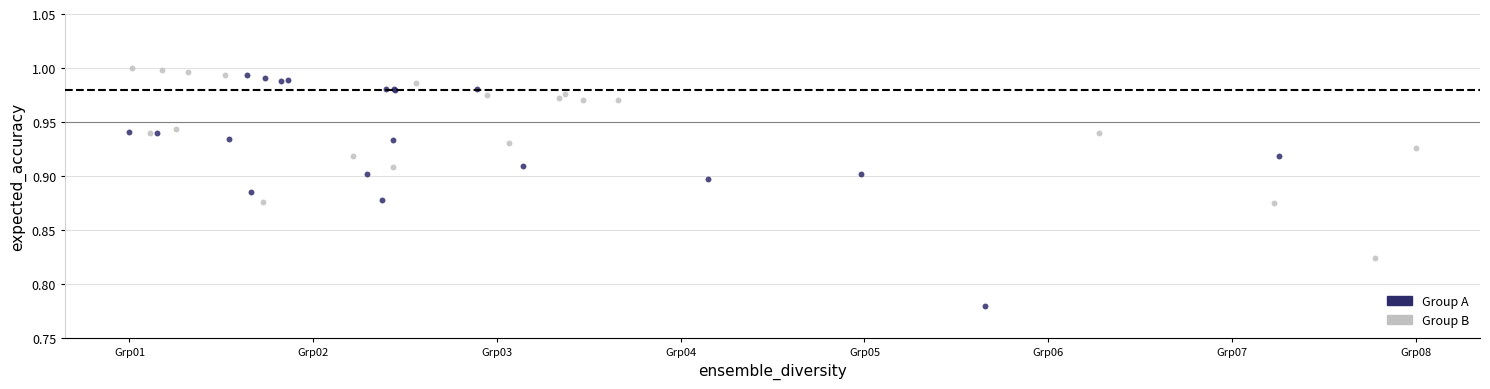

Which series reaches the minimum Y coordinate?

Group A